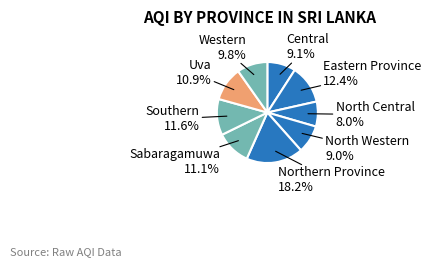

The Central slice represents 9% of the pie. True or false?

True